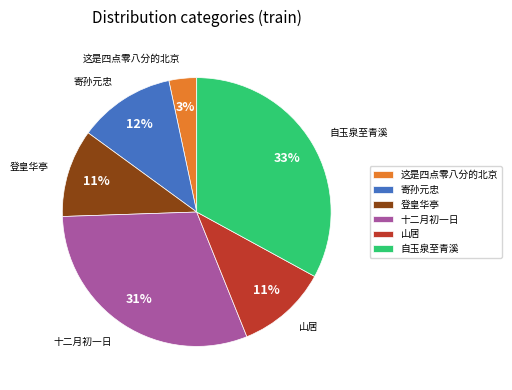

Which category has the biggest portion of the pie?

自玉泉至青溪